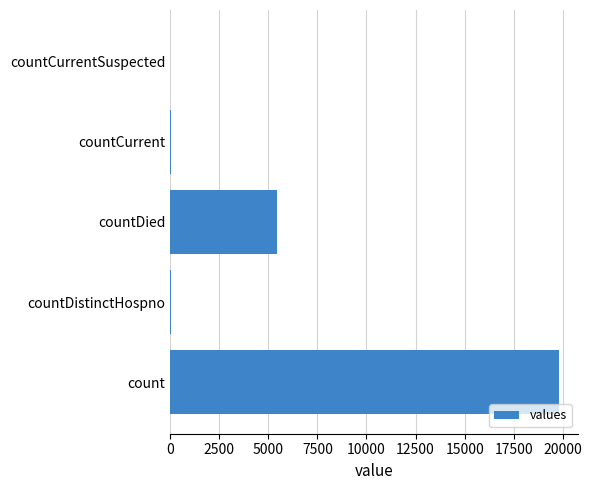

At which label is the value closest to 9892?

countDied